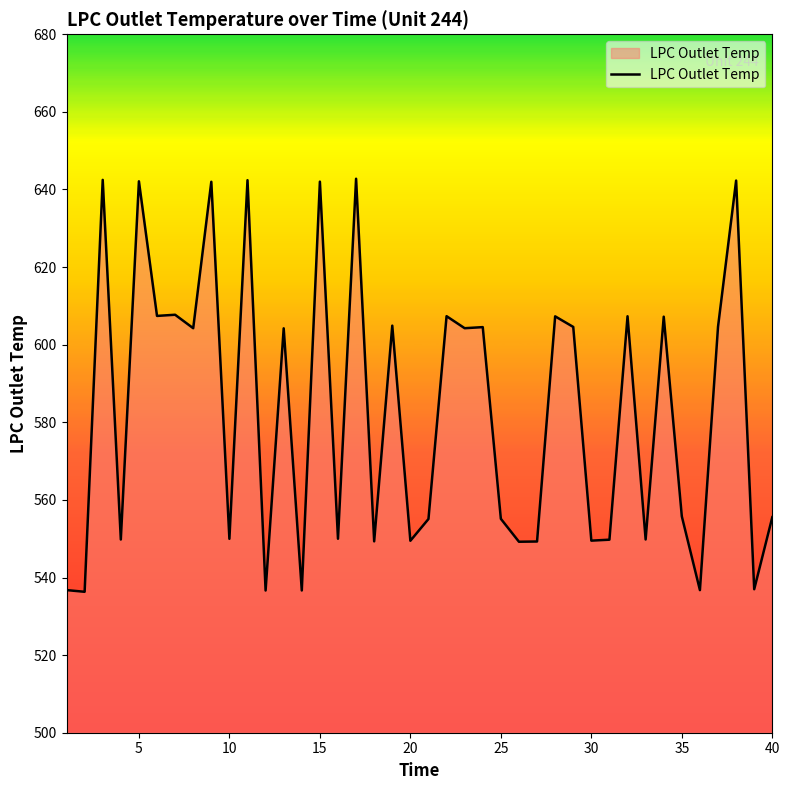

What is the smallest value displayed?

536.3